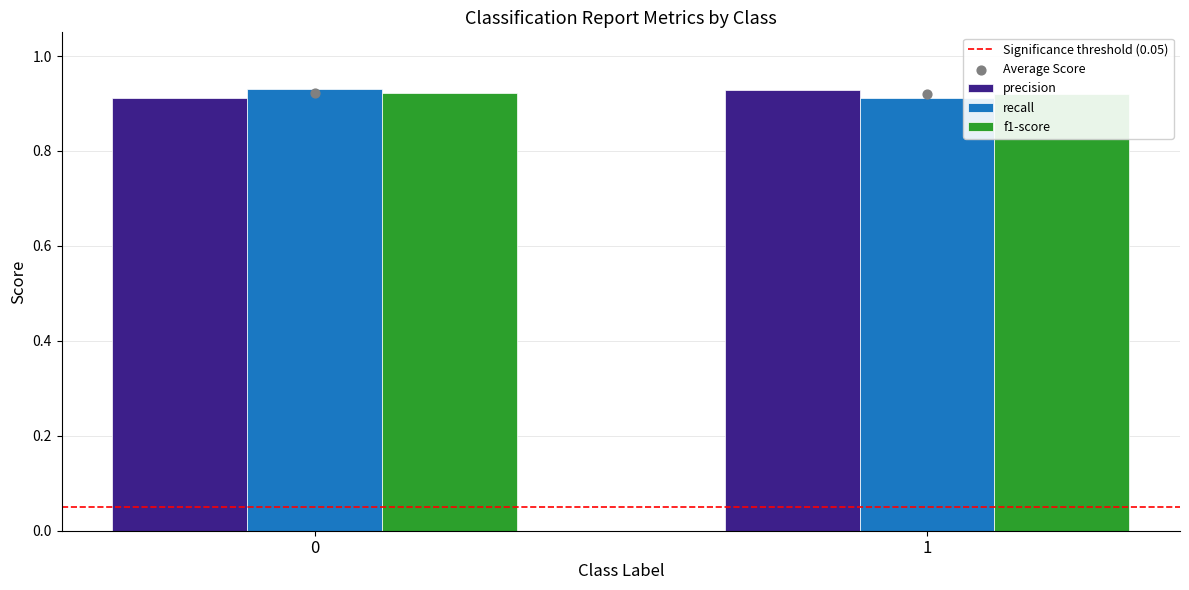

Which series contains the highest Y value?

recall